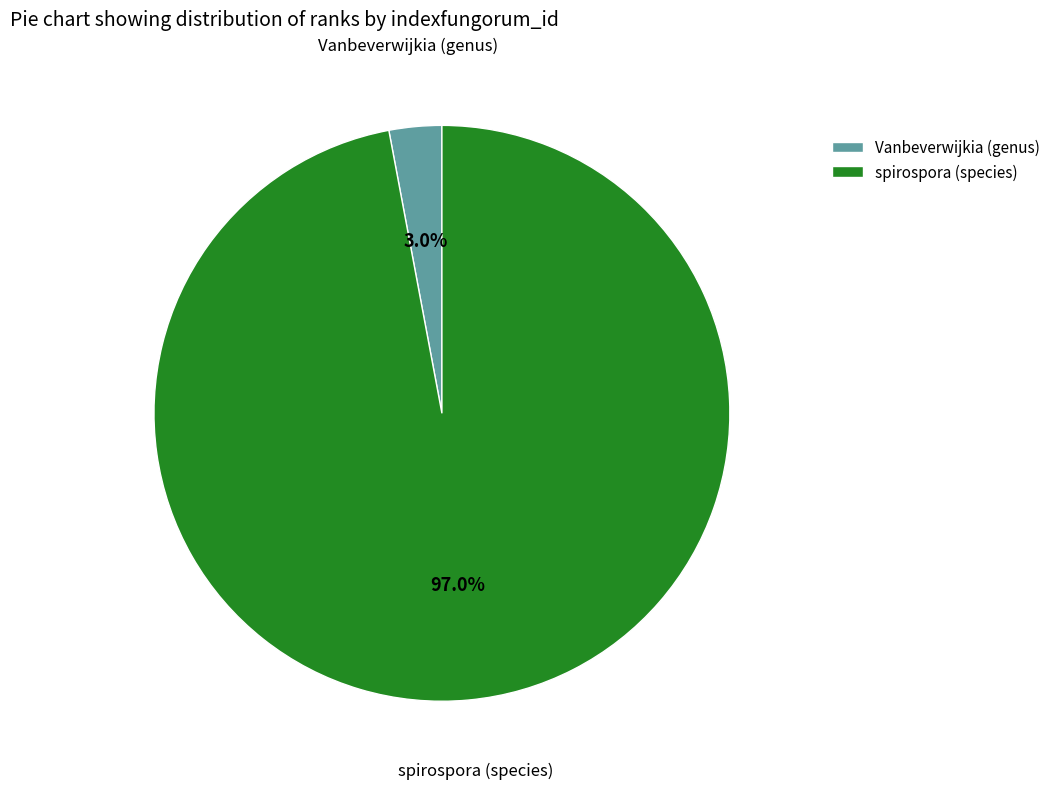

To the nearest percent, what percentage of the pie is Vanbeverwijkia (genus)?

3%